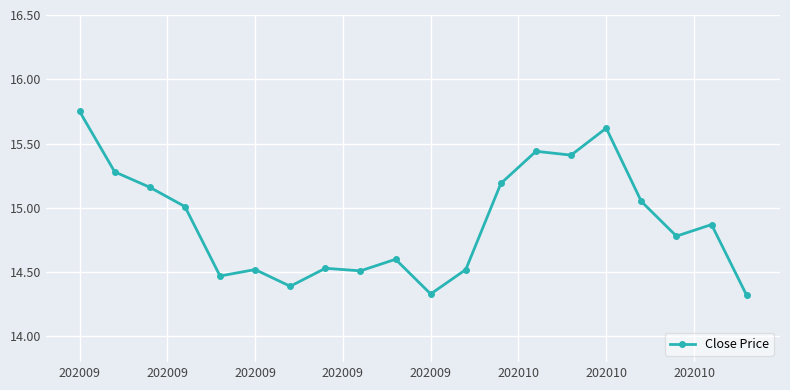

What is the sum of all values?

297.8